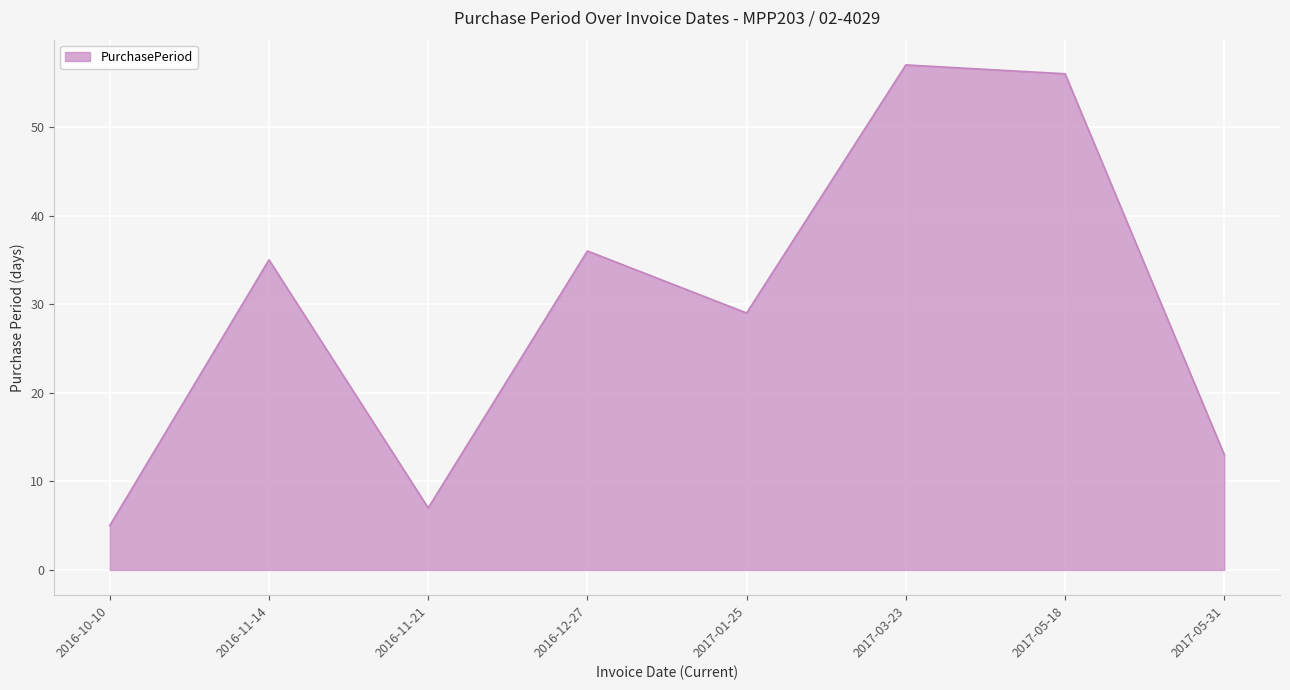

How many distinct data groups are displayed?

1